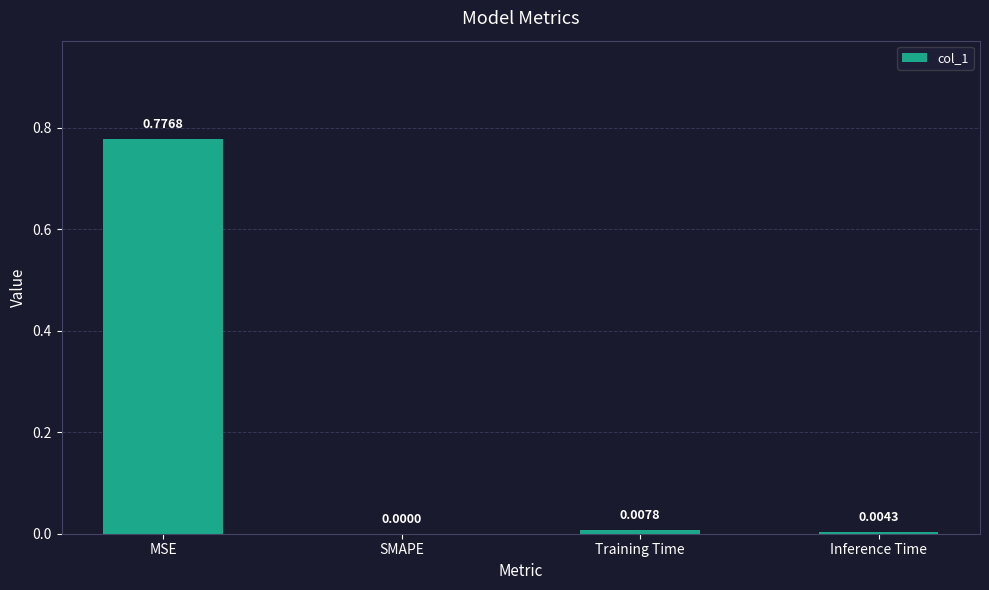

How many values are above zero?

3